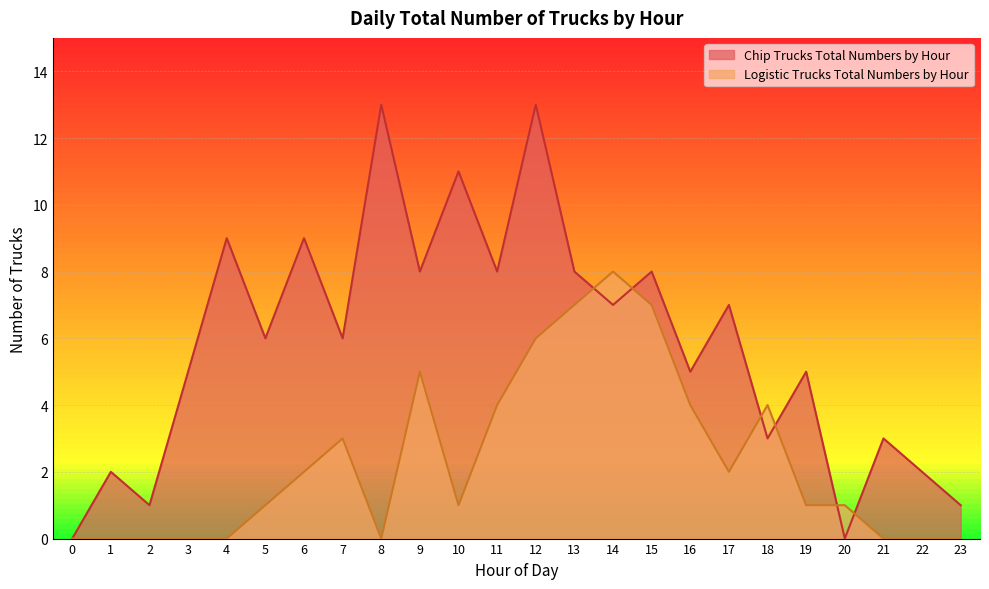

What are all the series names shown in the legend?

Chip Trucks Total Numbers by Hour, Logistic Trucks Total Numbers by Hour